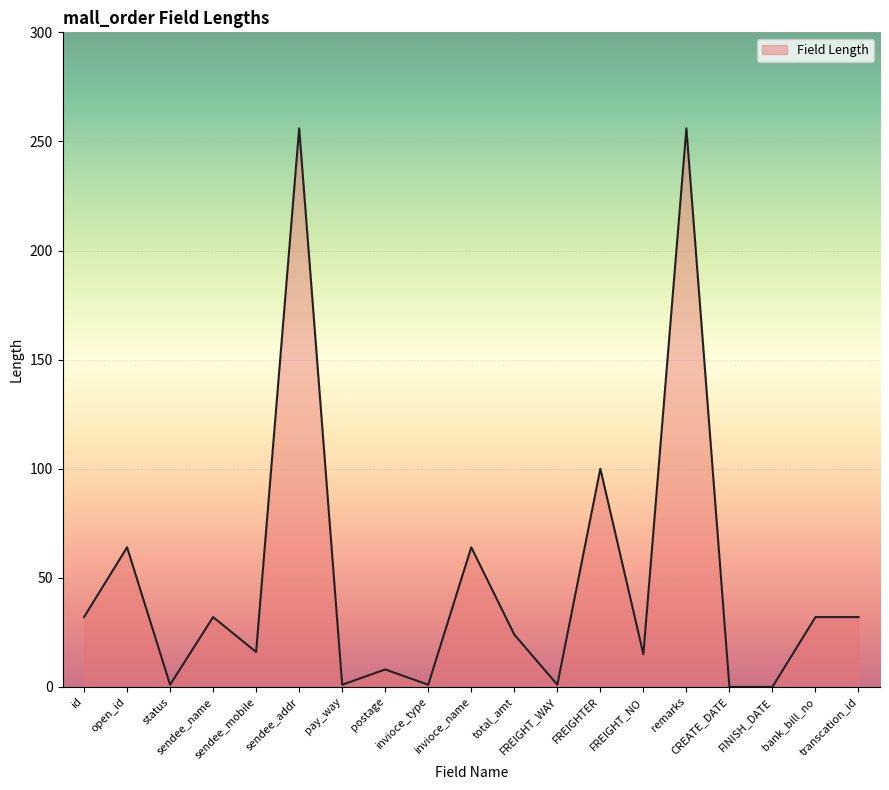

What is the change in value from postage to invioce_type?

-7